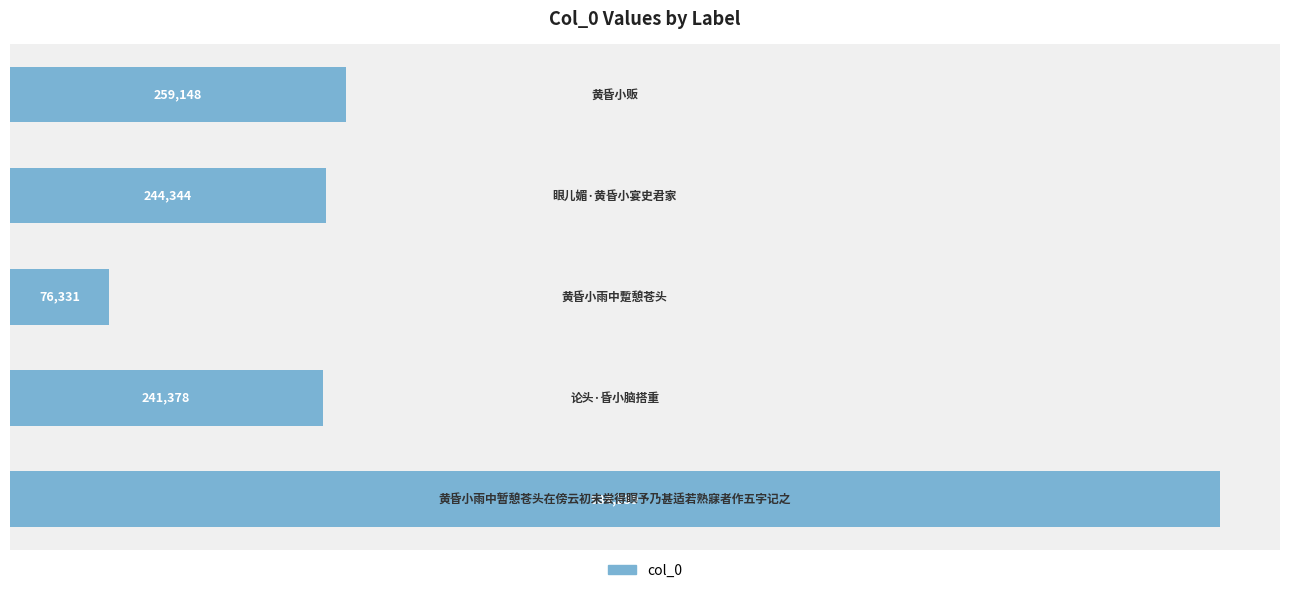

What is the minimum value shown in the chart?

76331